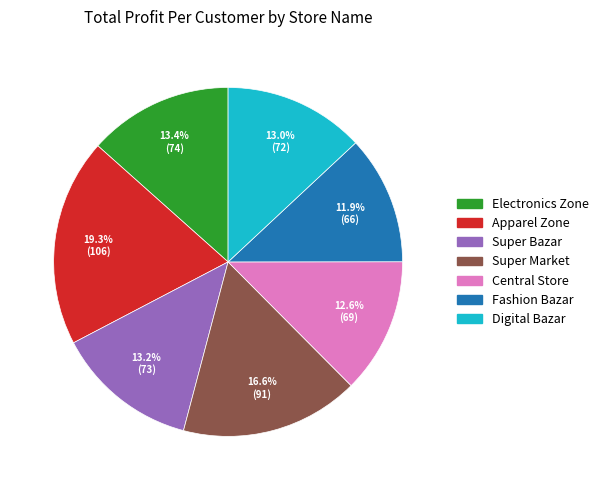

Is there a majority slice in this chart?

No